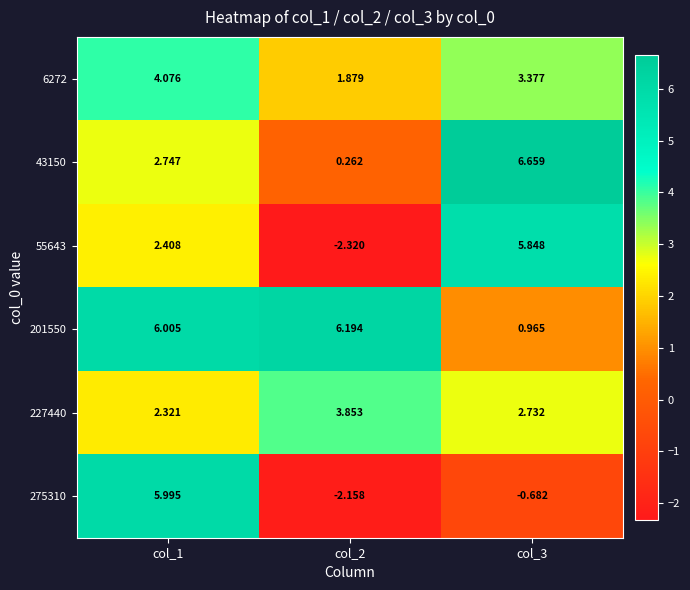

Is the value of 275310 at col_1 greater than the value of 201550 at col_3?

Yes